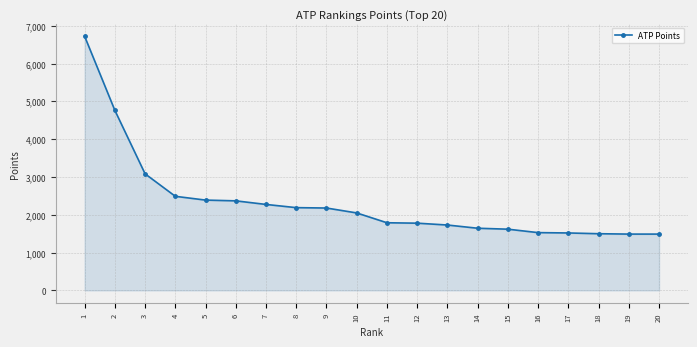

What is the sum of all values?

46613